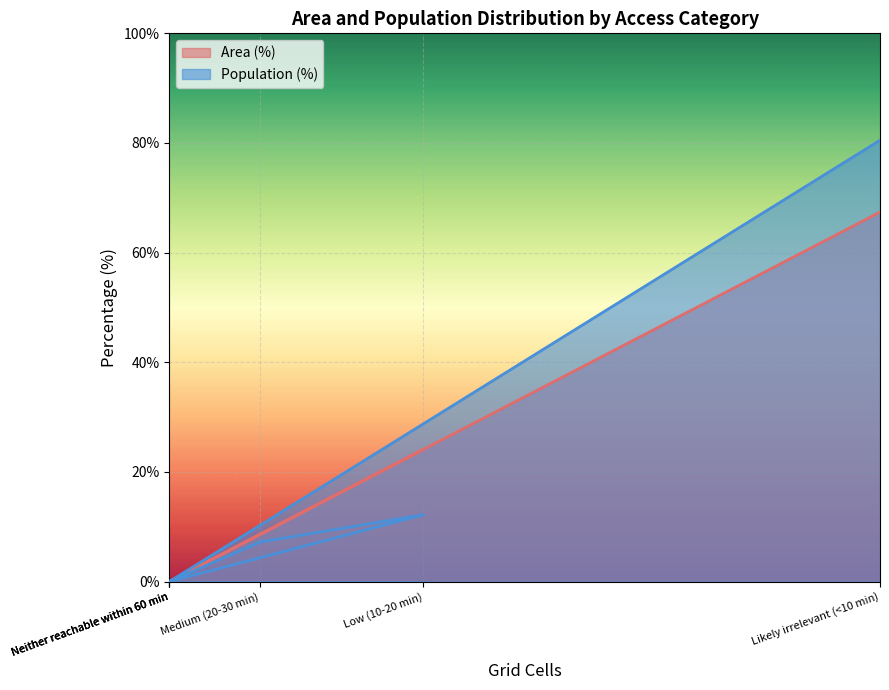

Which category has the highest value in the Population (%) series?

Likely irrelevant (<10 min)